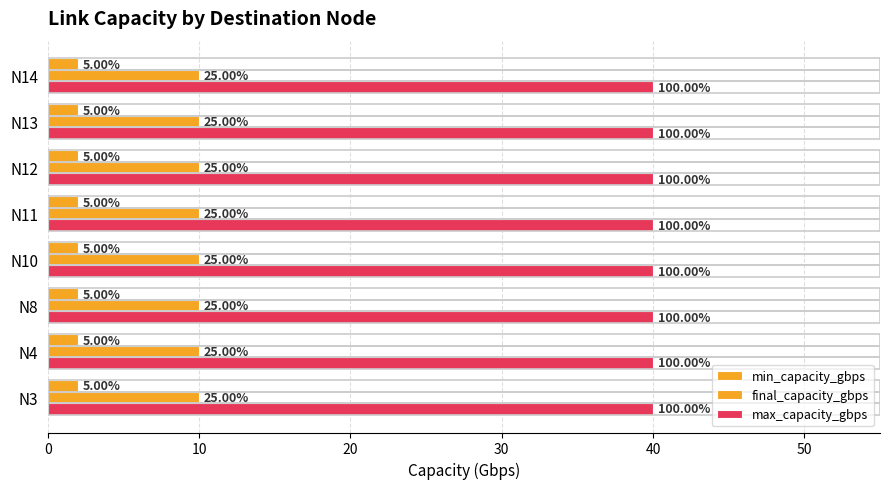

At which label does min_capacity_gbps reach its peak?

N3